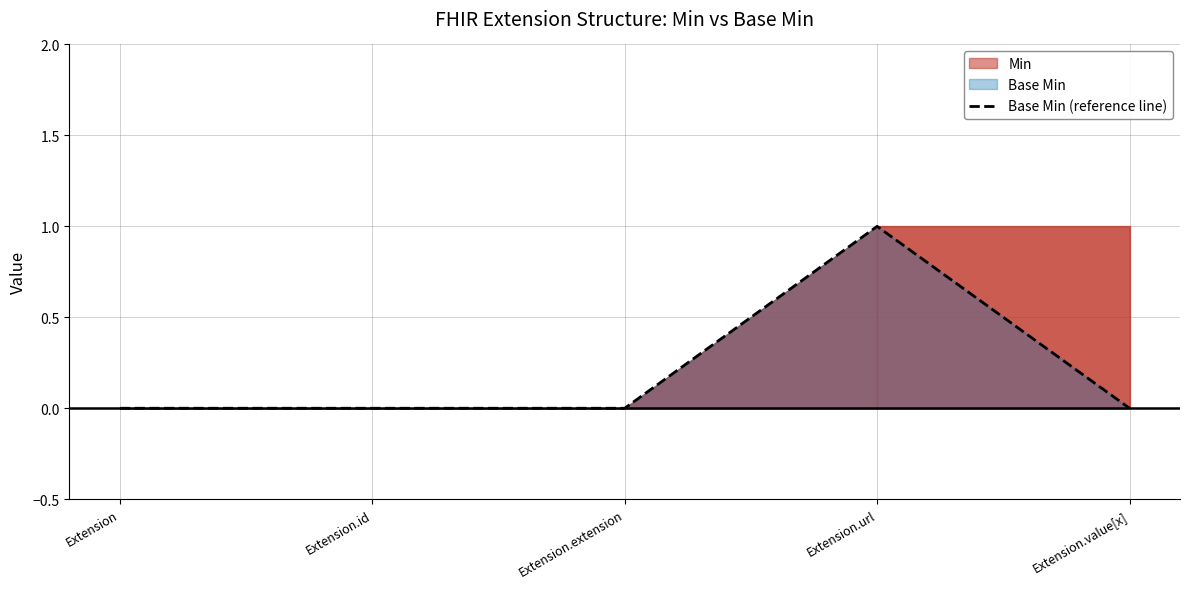

List the labels in order of value, largest first.

Extension.url, Extension, Extension.id, Extension.extension, Extension.value[x]